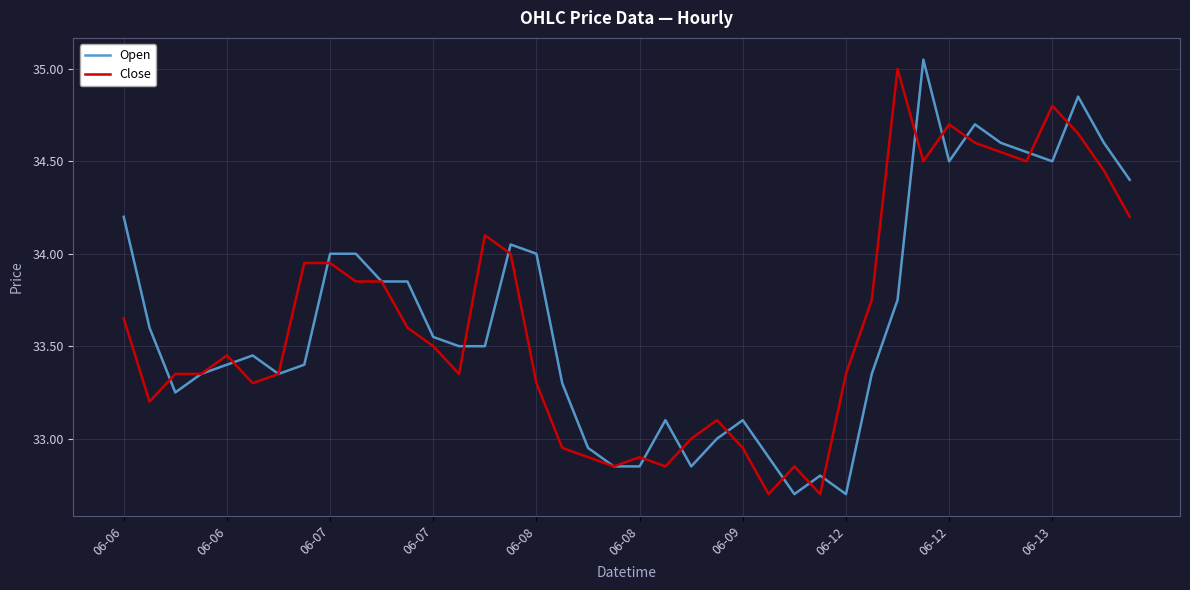

What are all the series names shown in the legend?

Open, Close